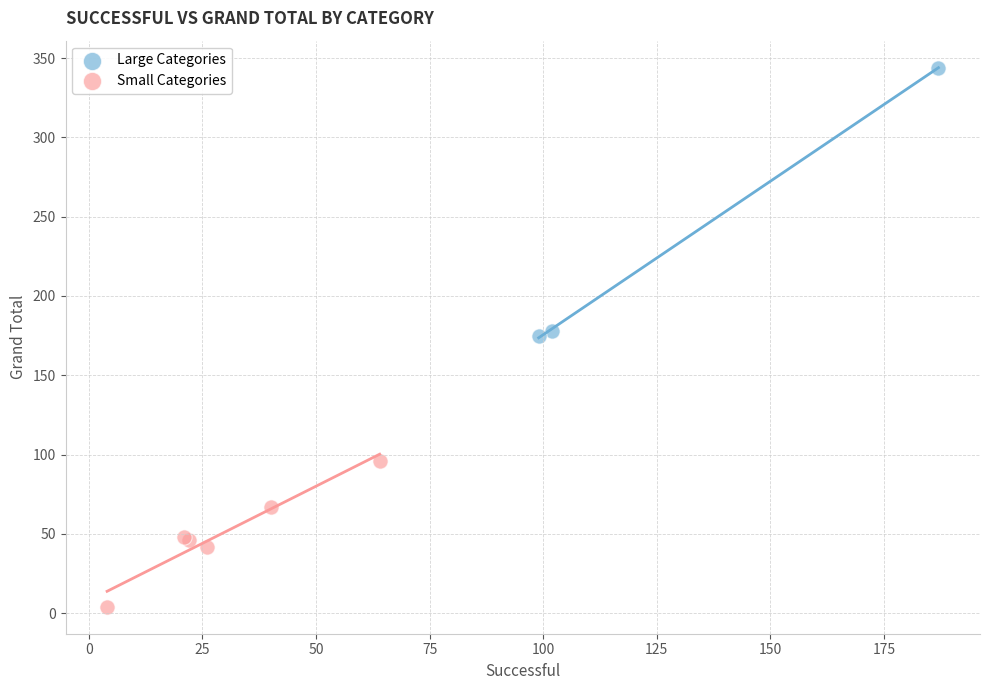

Which series contains the highest Y value?

Large Categories